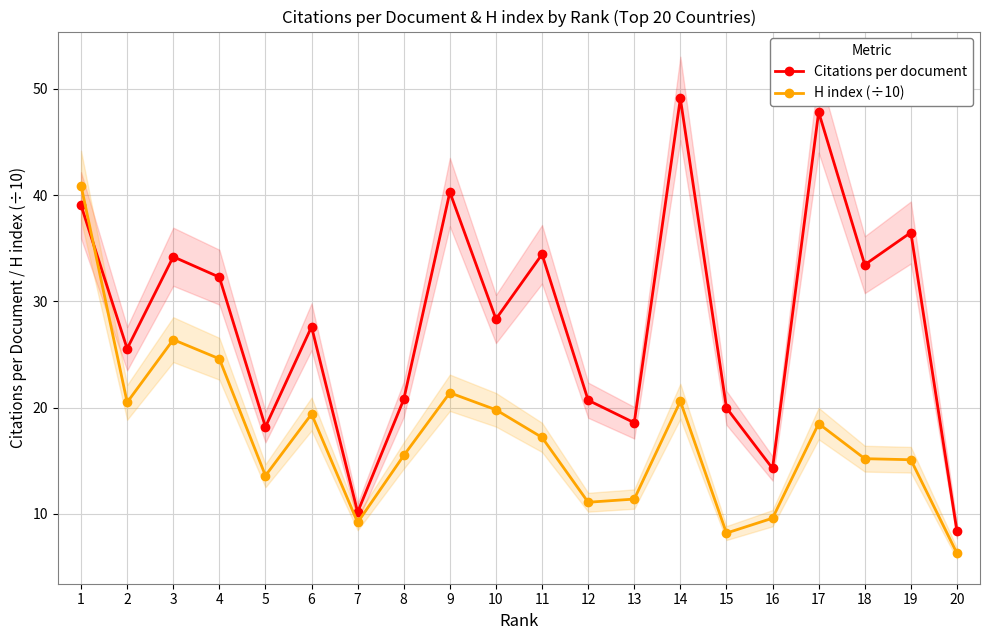

The value of Citations per document at 8 is 7.0. True or false?

False